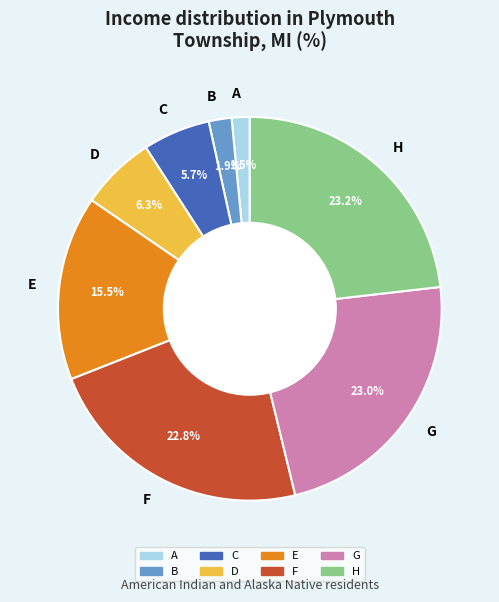

True or false: D accounts for 18% of the total.

False